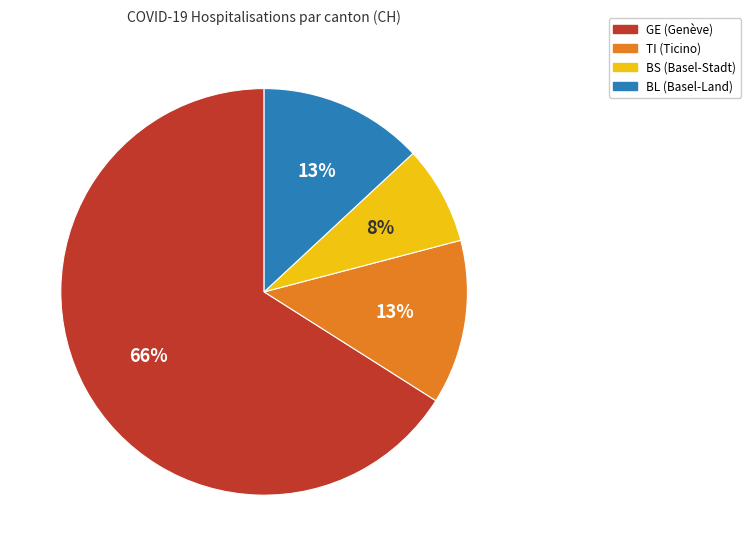

Is there a majority slice in this chart?

Yes